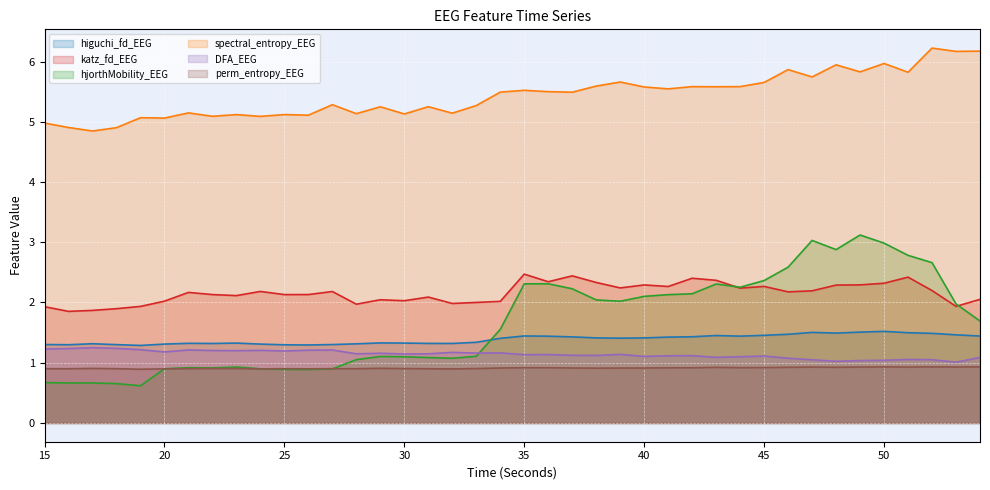

True or false: DFA_EEG has a value of 0.7 at 22.

False